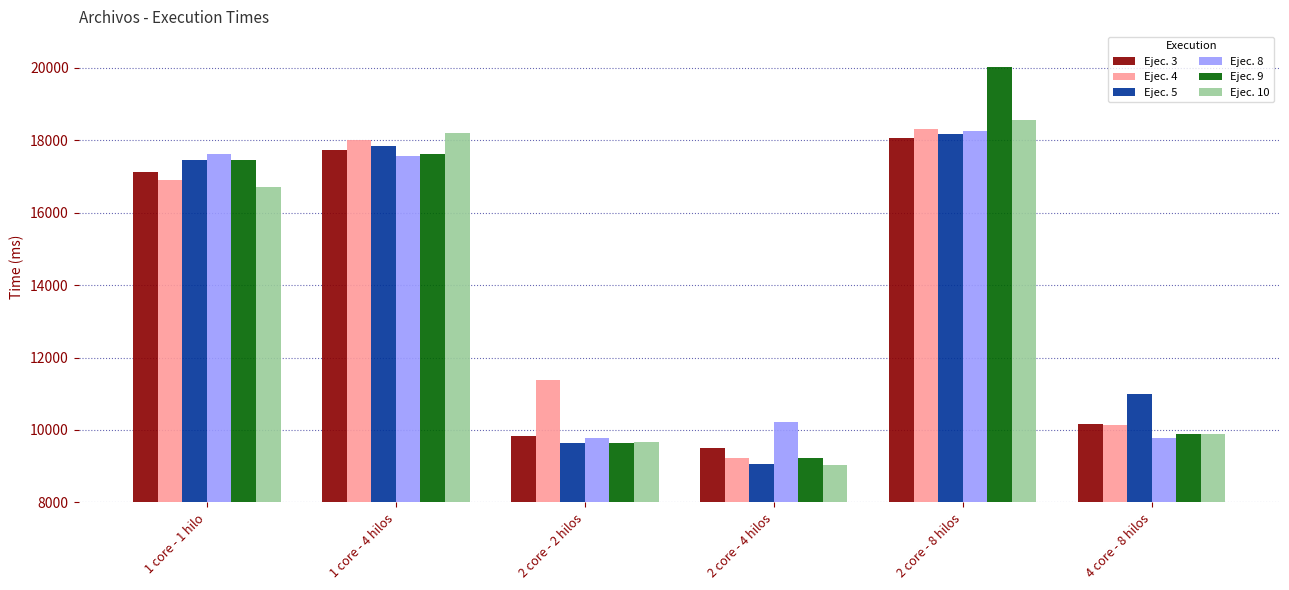

The Ejec. 10 series shows 4848 at 2 core - 8 hilos. True or false?

False